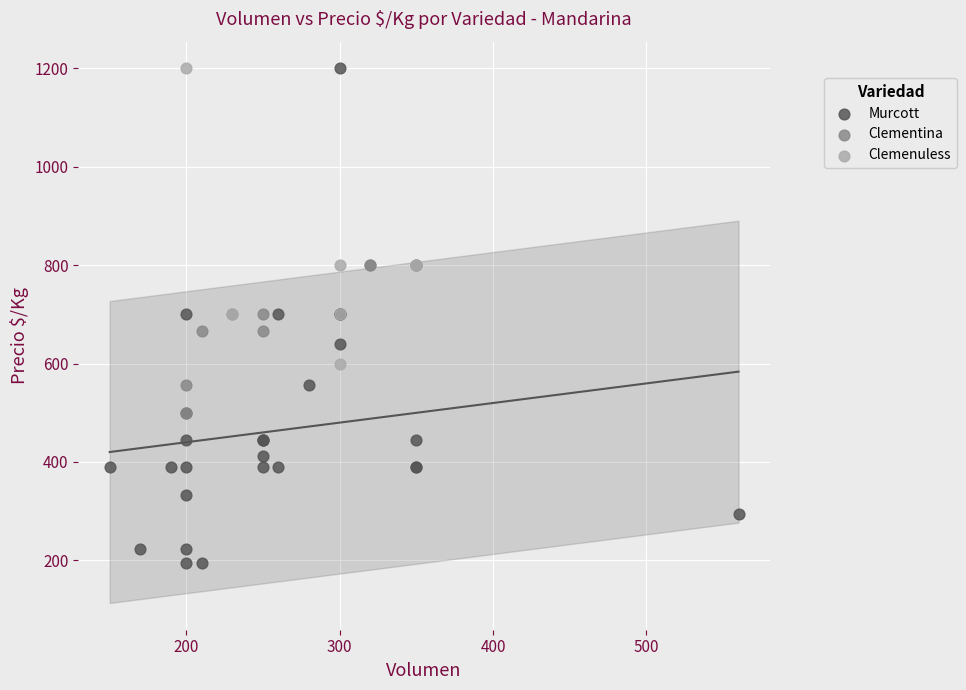

Which series contains the lowest Y value?

Murcott